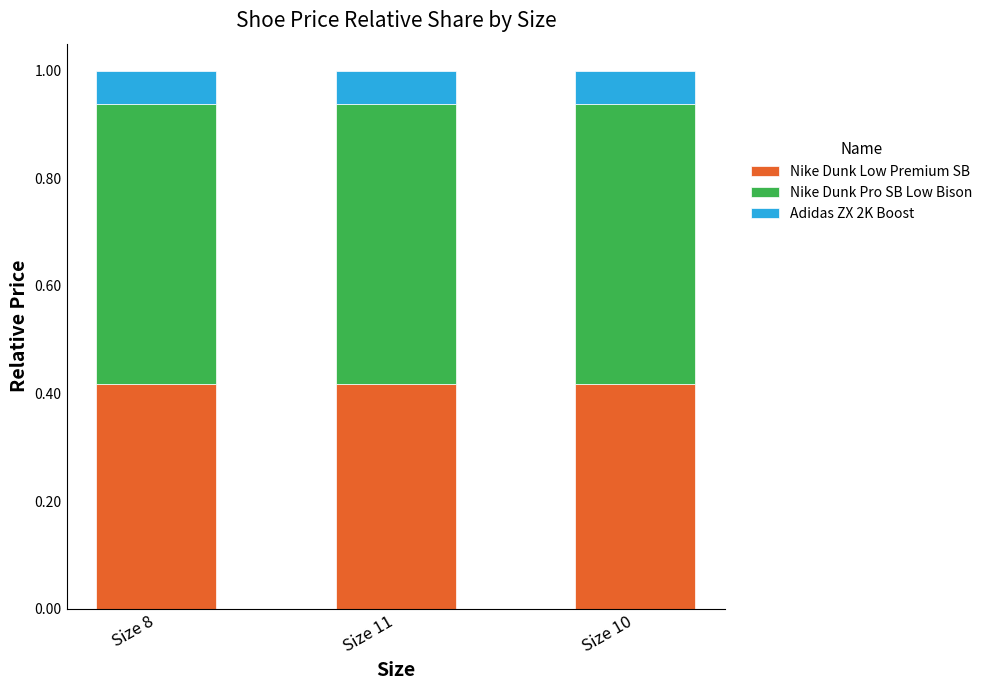

True or false: Nike Dunk Low Premium SB has a value of 0.7 at Size 11.

False